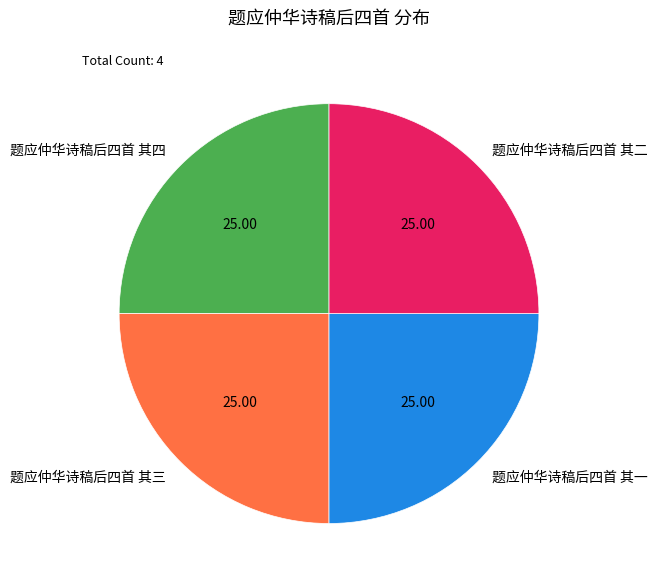

Does any single category account for the majority?

No